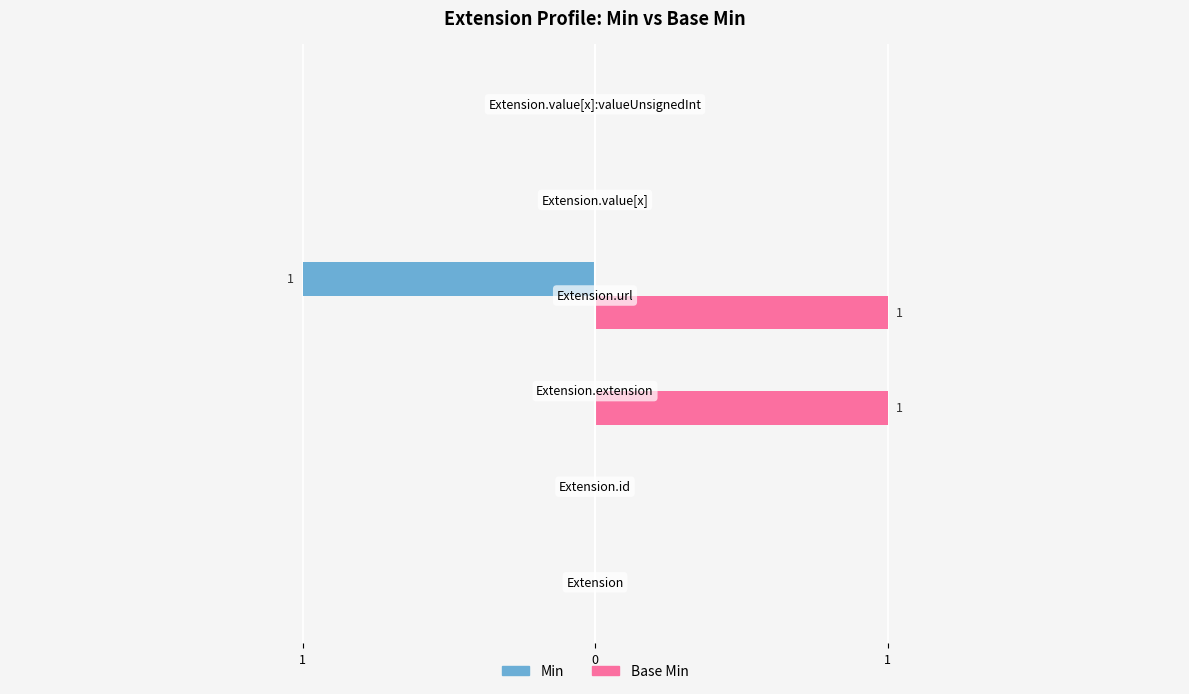

Reading left to right, list all the values displayed in this chart.

Min: 0	0	0	-1	0	0
Base Min: 0	0	1	1	0	0